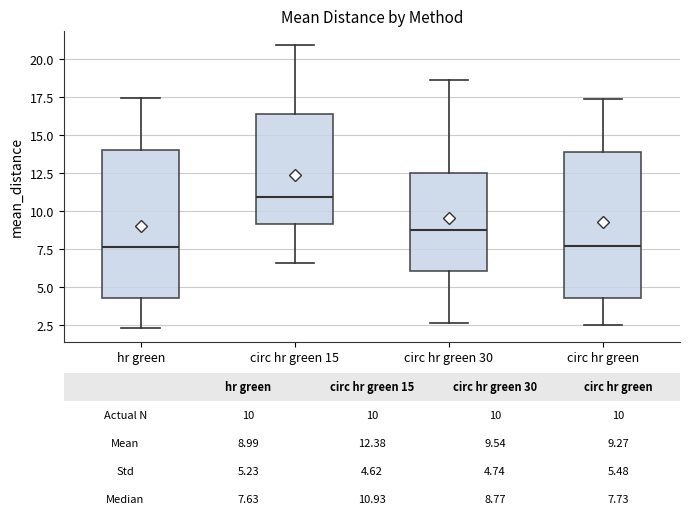

Which box's median line is the highest?

circ hr green 15